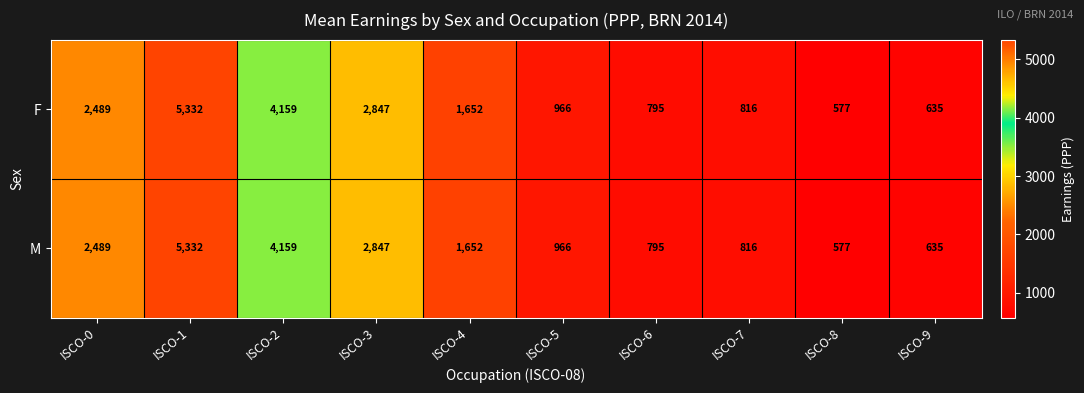

Rank the categories by M value from lowest to highest.

ISCO-8, ISCO-9, ISCO-6, ISCO-7, ISCO-5, ISCO-4, ISCO-0, ISCO-3, ISCO-2, ISCO-1